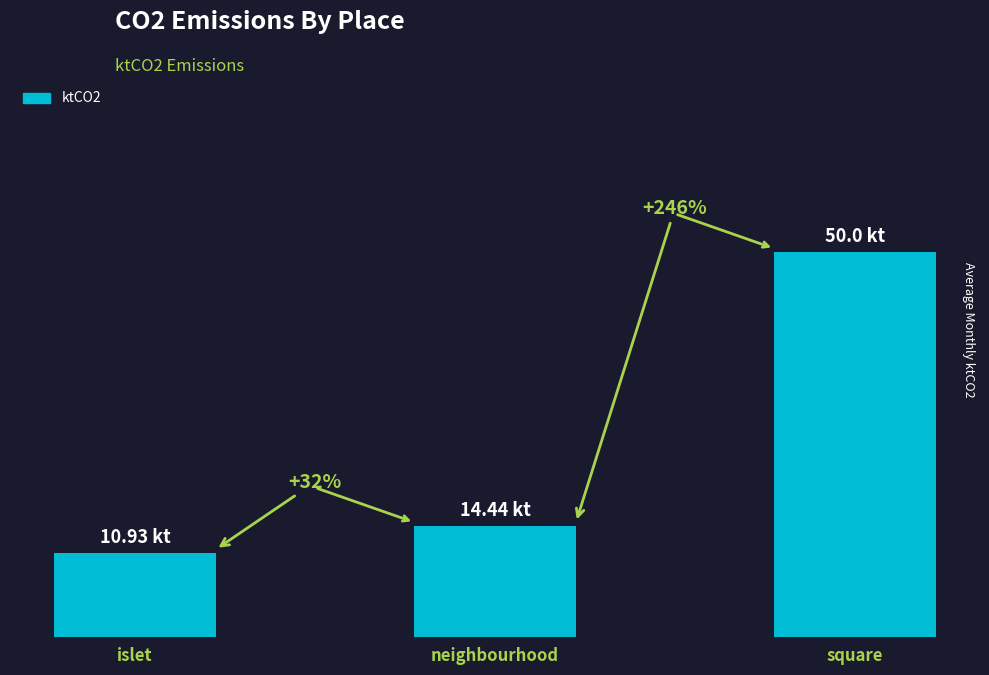

Are the bars horizontal?

No